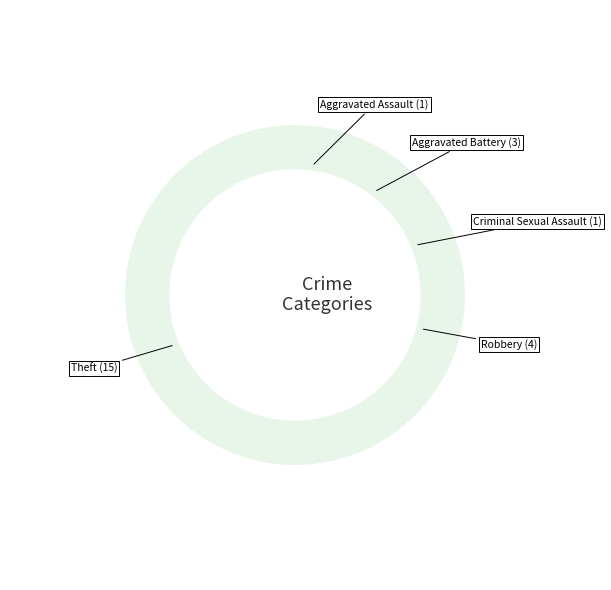

Rank the categories by value from lowest to highest.

Aggravated Assault, Criminal Sexual Assault, Aggravated Battery, Robbery, Theft